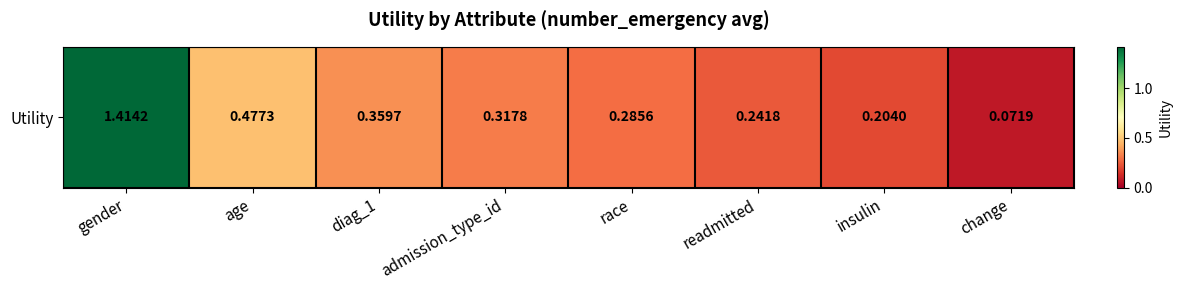

Rank the categories by value from highest to lowest.

gender, age, diag_1, admission_type_id, race, readmitted, insulin, change